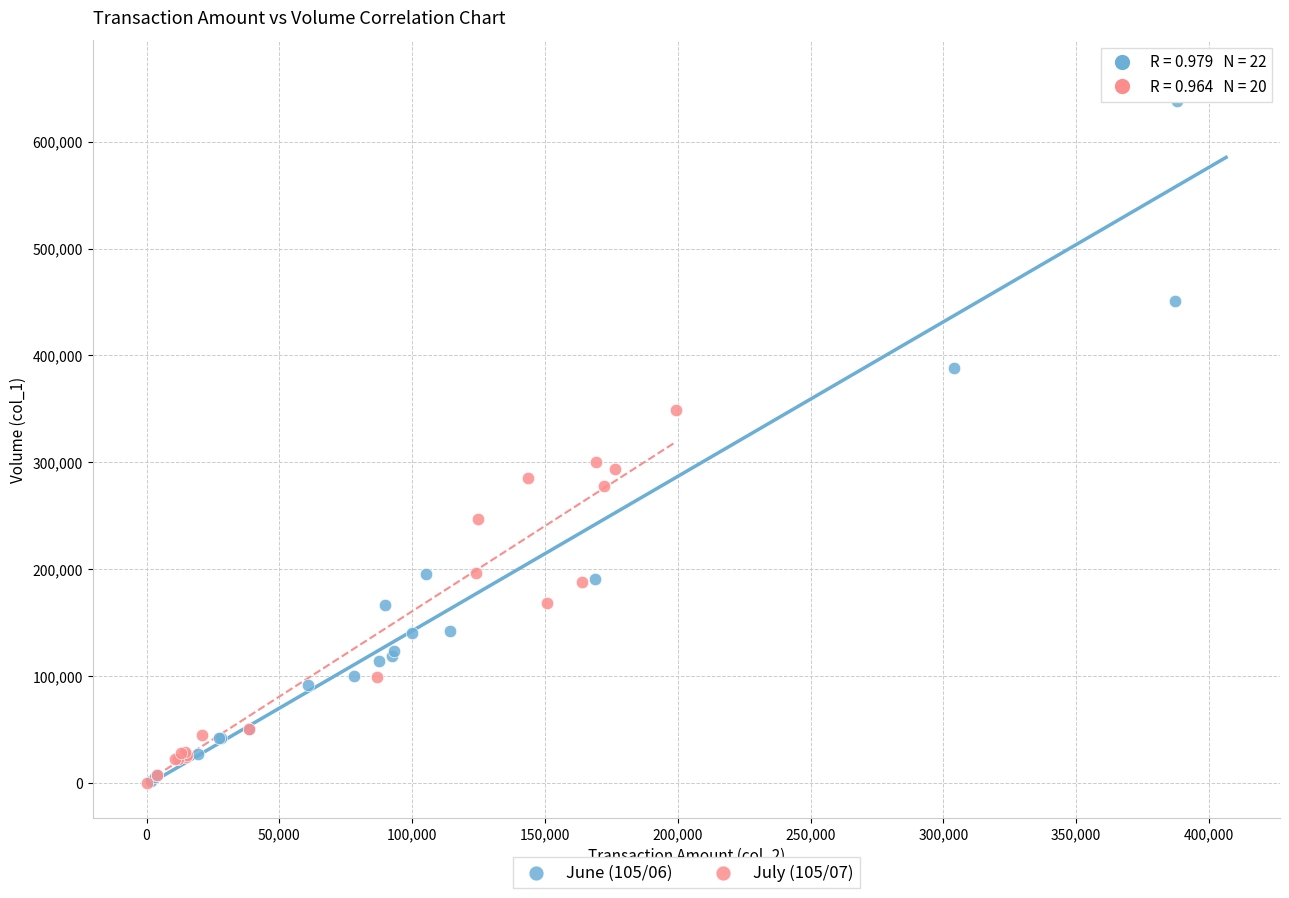

Which series contains the highest Y value?

June (105/06)